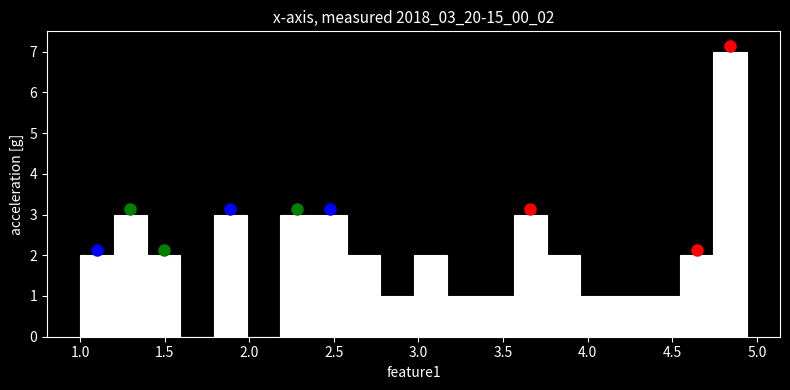

Read against the x-axis, roughly where is the centre of the tallest bar?

4.85